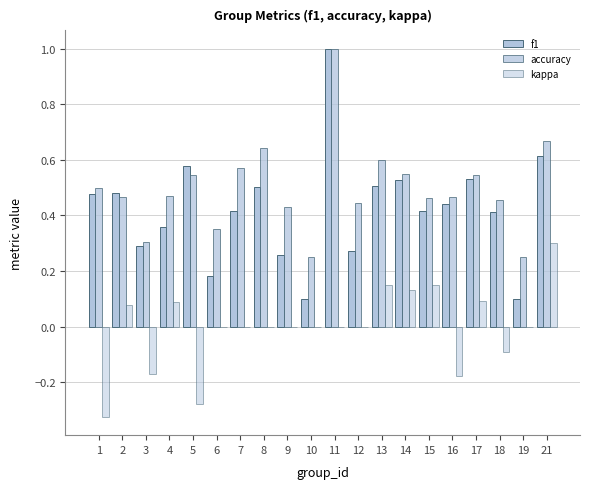

Count the number of data series in this chart.

3